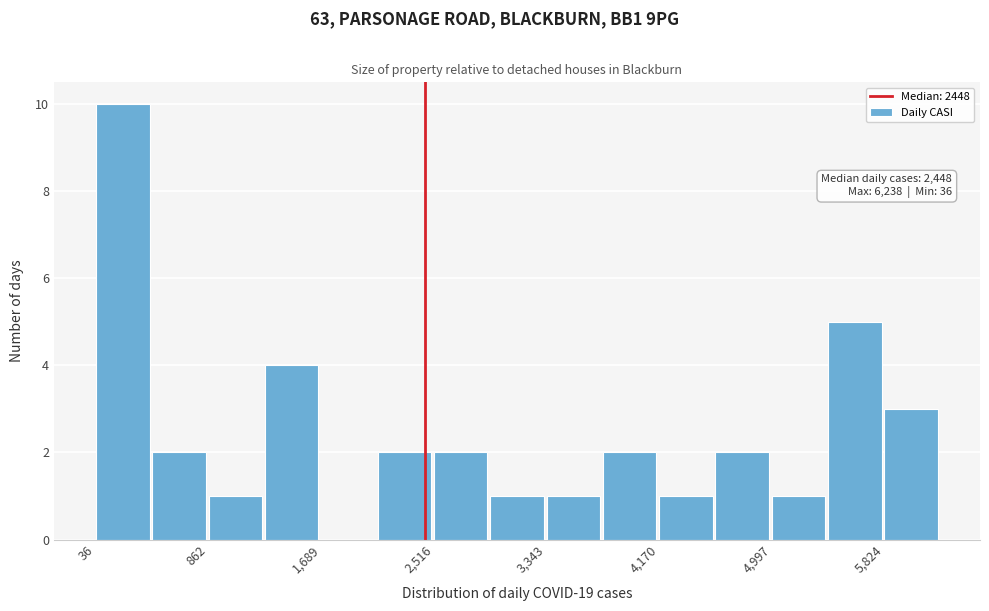

Which range on the x-axis has the tallest bar?

0 to 400